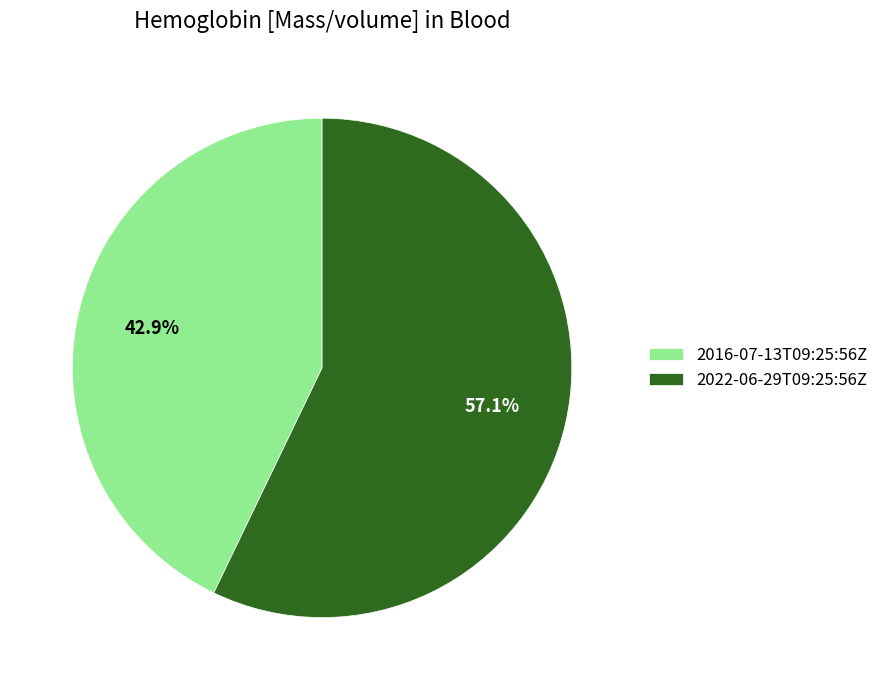

Which has a higher value, 2016-07-13T09:25:56Z or 2022-06-29T09:25:56Z?

2022-06-29T09:25:56Z